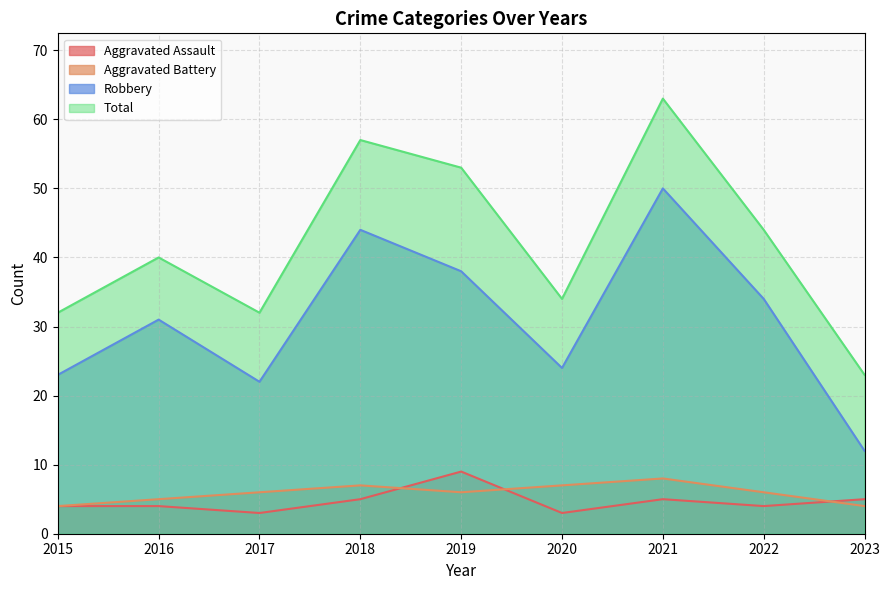

List the labels in order of Aggravated Battery value, smallest first.

2015, 2023, 2016, 2017, 2019, 2022, 2018, 2020, 2021